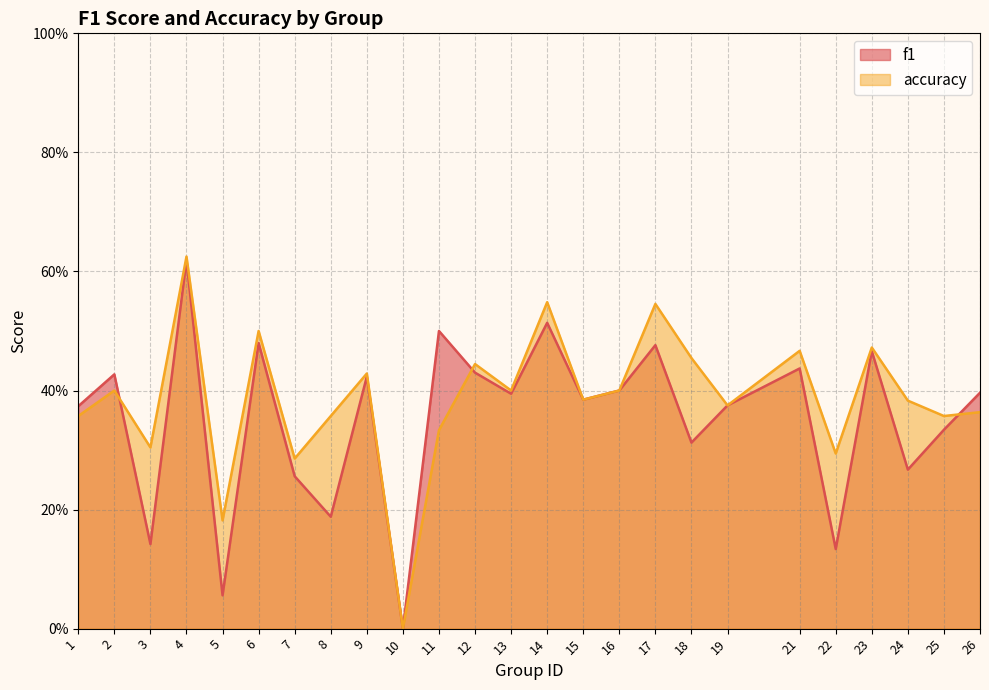

How many interior local valleys does the accuracy series have?

9